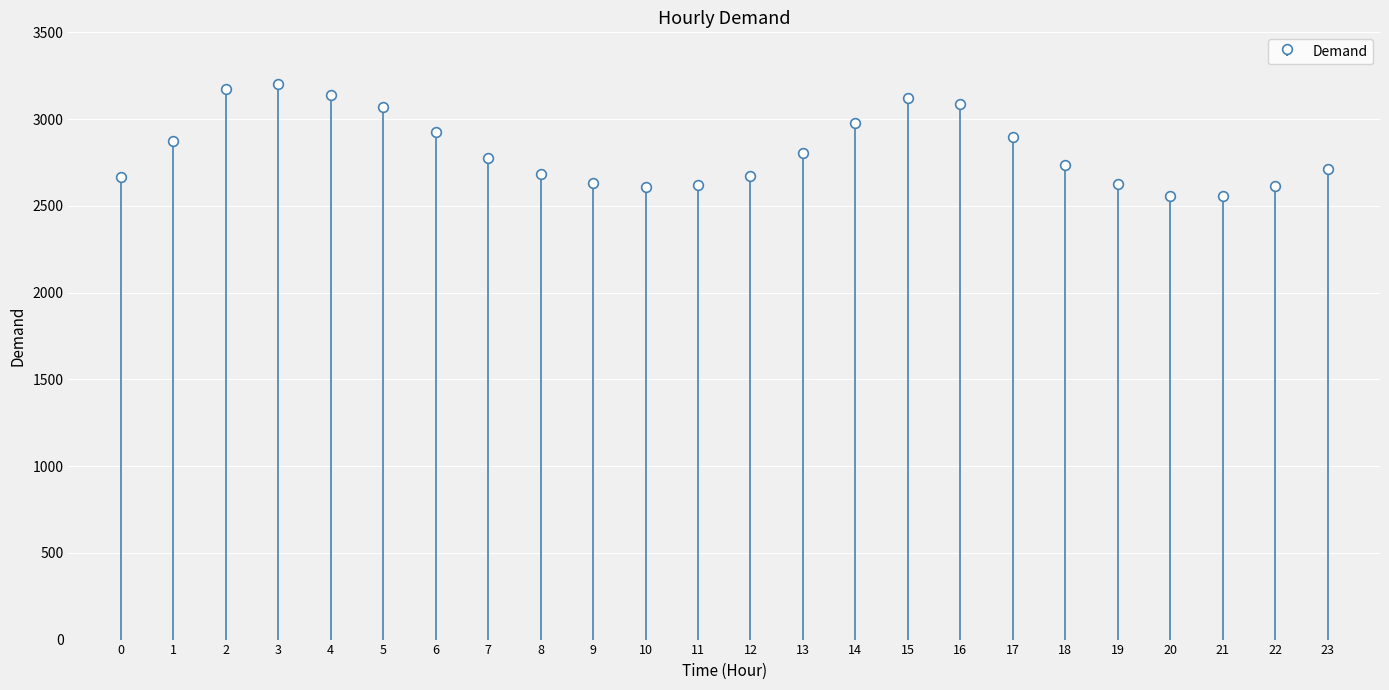

Rank the categories by value from lowest to highest.

21, 20, 10, 22, 11, 19, 9, 0, 12, 8, 23, 18, 7, 13, 1, 17, 6, 14, 5, 16, 15, 4, 2, 3